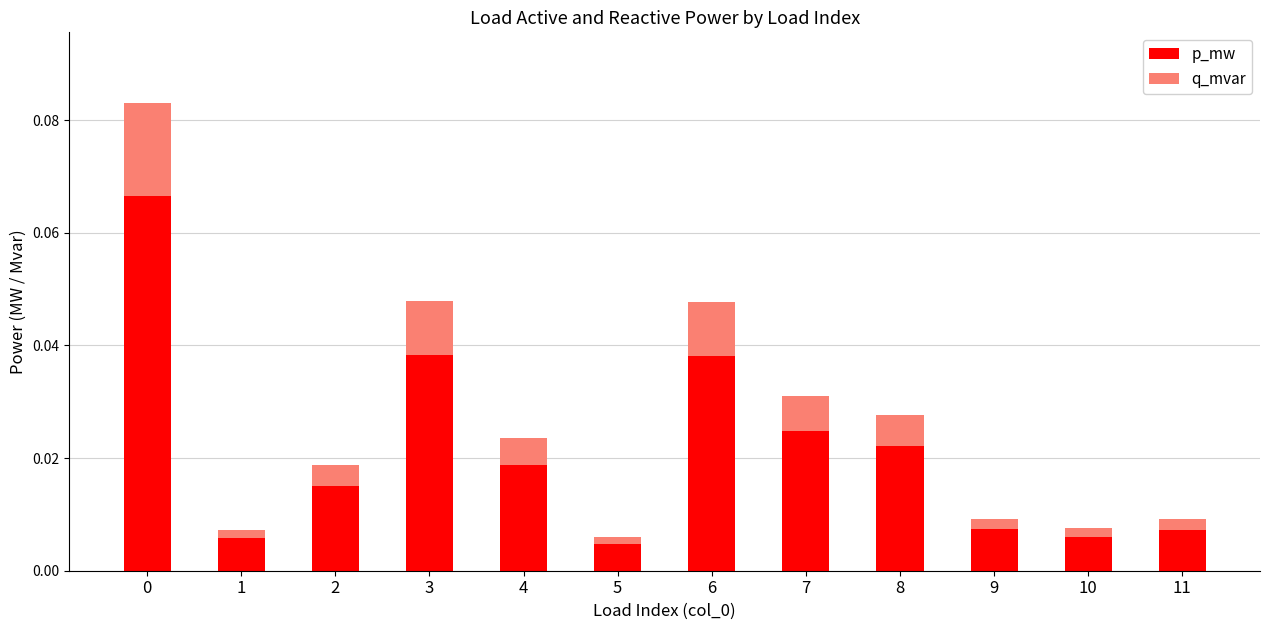

What is the sum of all p_mw values?

0.3